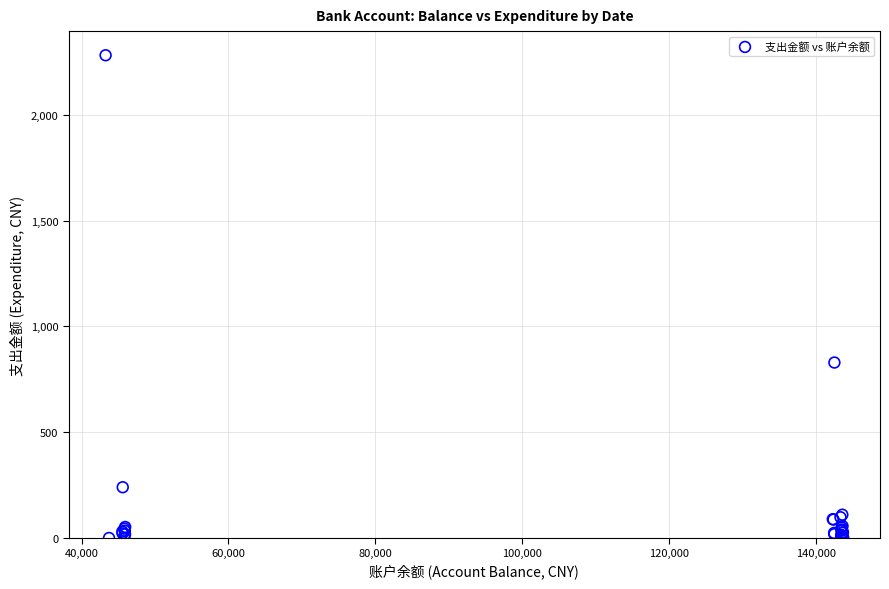

What Y value in the scatter plot is closest to 1140?

829.1